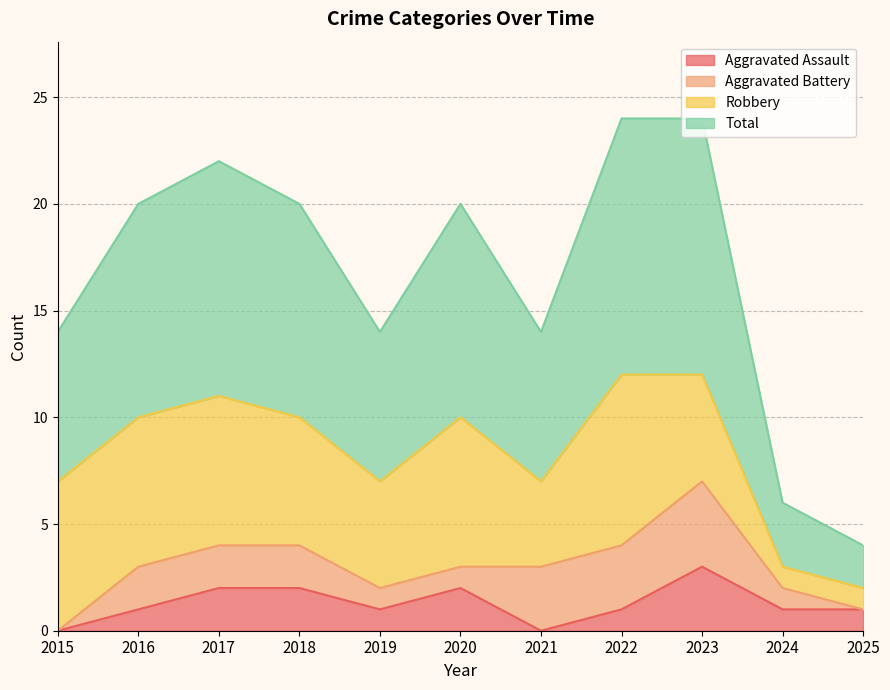

What is the sum of the Total values at 2024 and 2022?

15